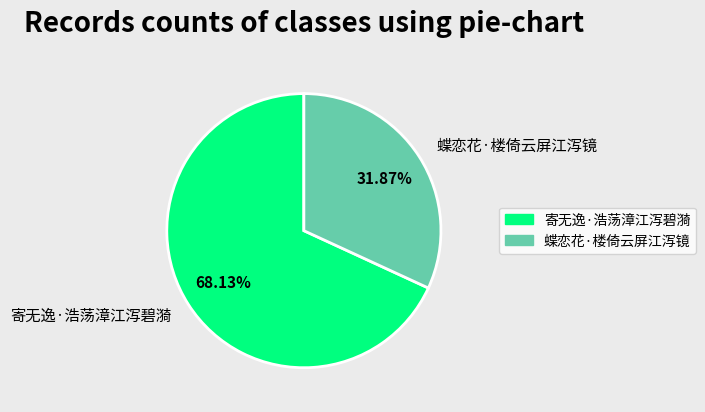

How many segments does this pie chart have?

2